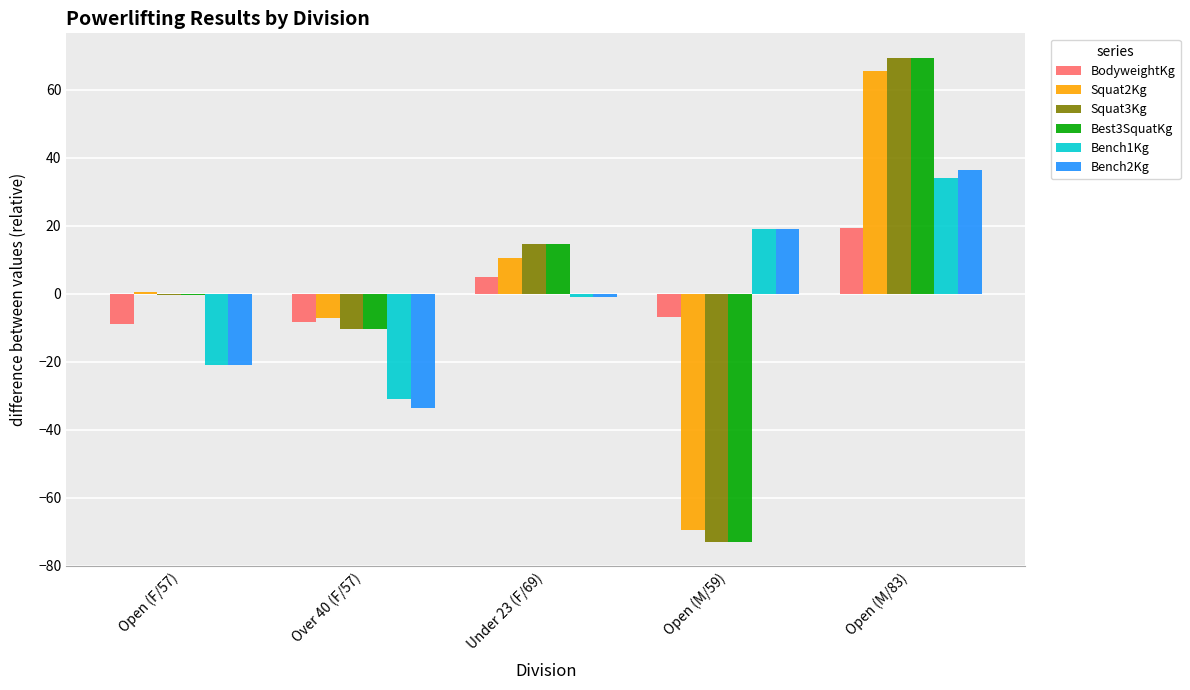

The value of Squat3Kg at Over 40 (F/57) is -17.5. True or false?

False